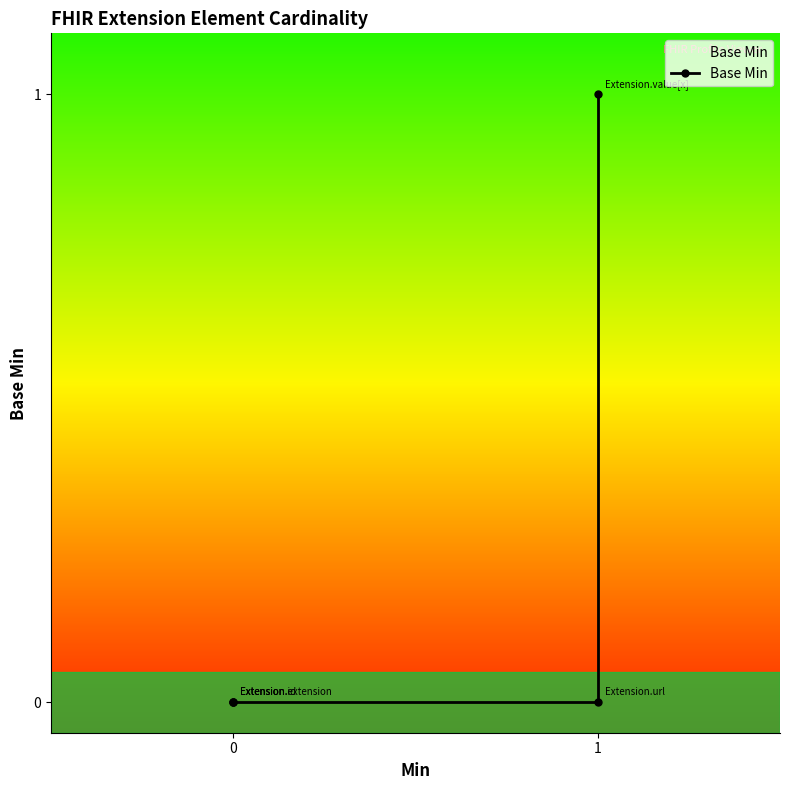

Reading left to right, extract all data points from this chart.

0	0	0	0	1